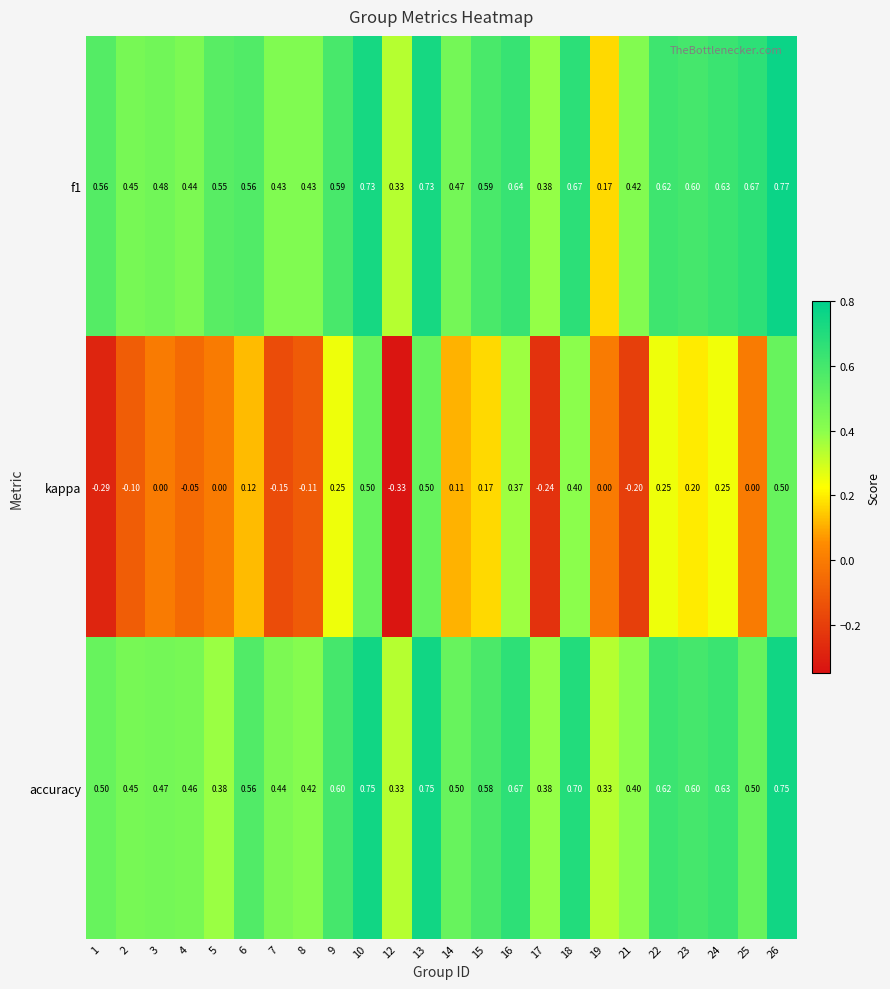

Which series has the widest spread of values?

kappa